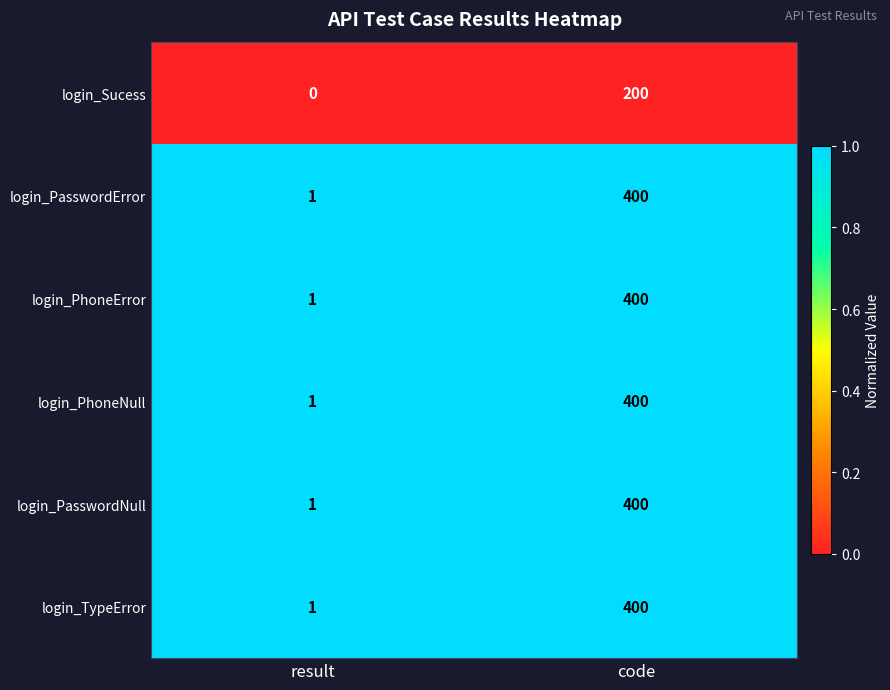

At which category does the chart reach its peak across all series?

code